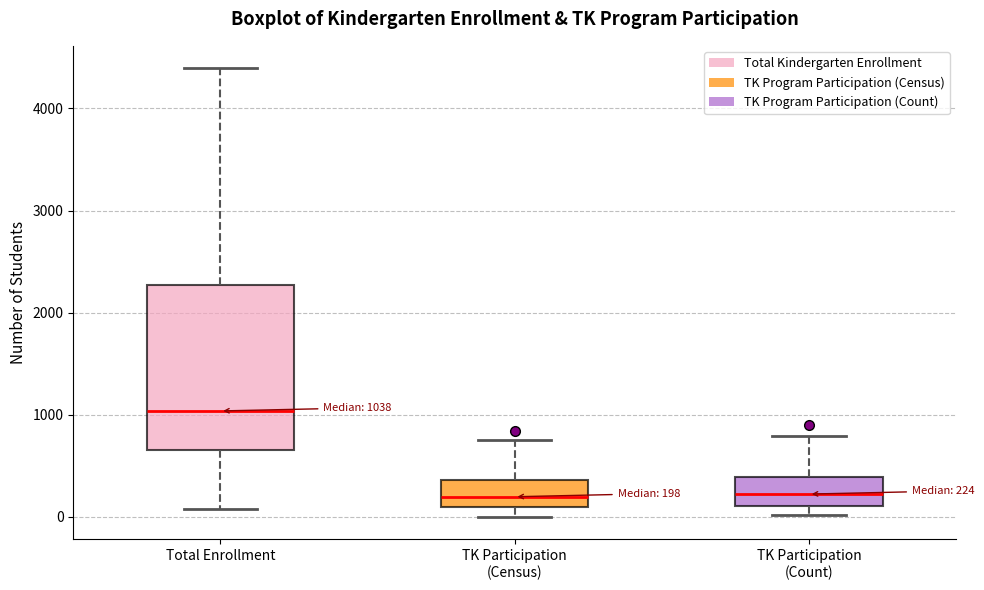

Which box is the tallest, from its lower edge to its upper edge?

Total Enrollment